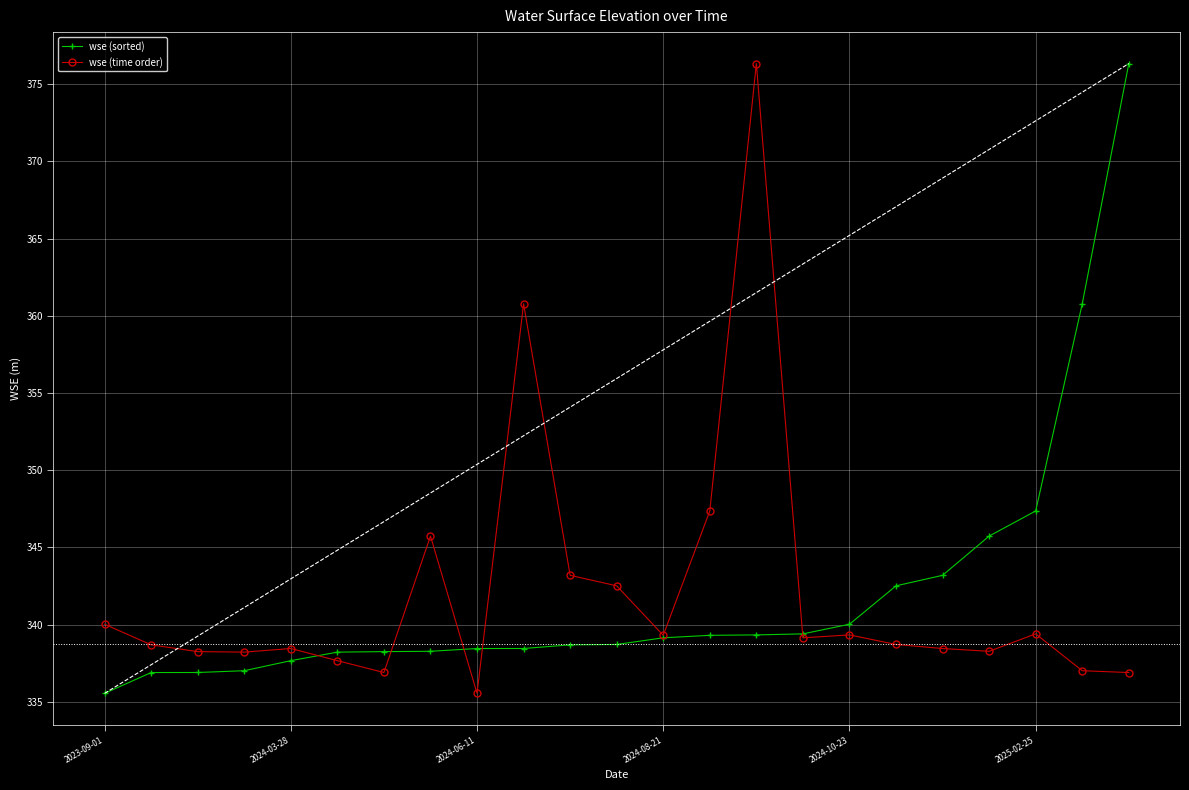

What is the greatest value displayed?

376.3